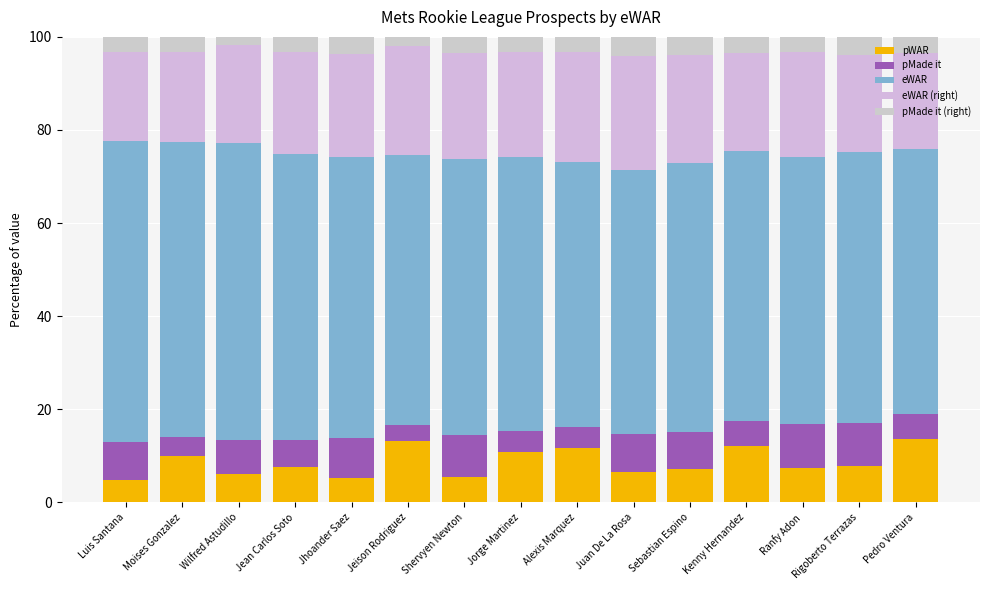

At which category is the sum across all series the highest?

Moises Gonzalez